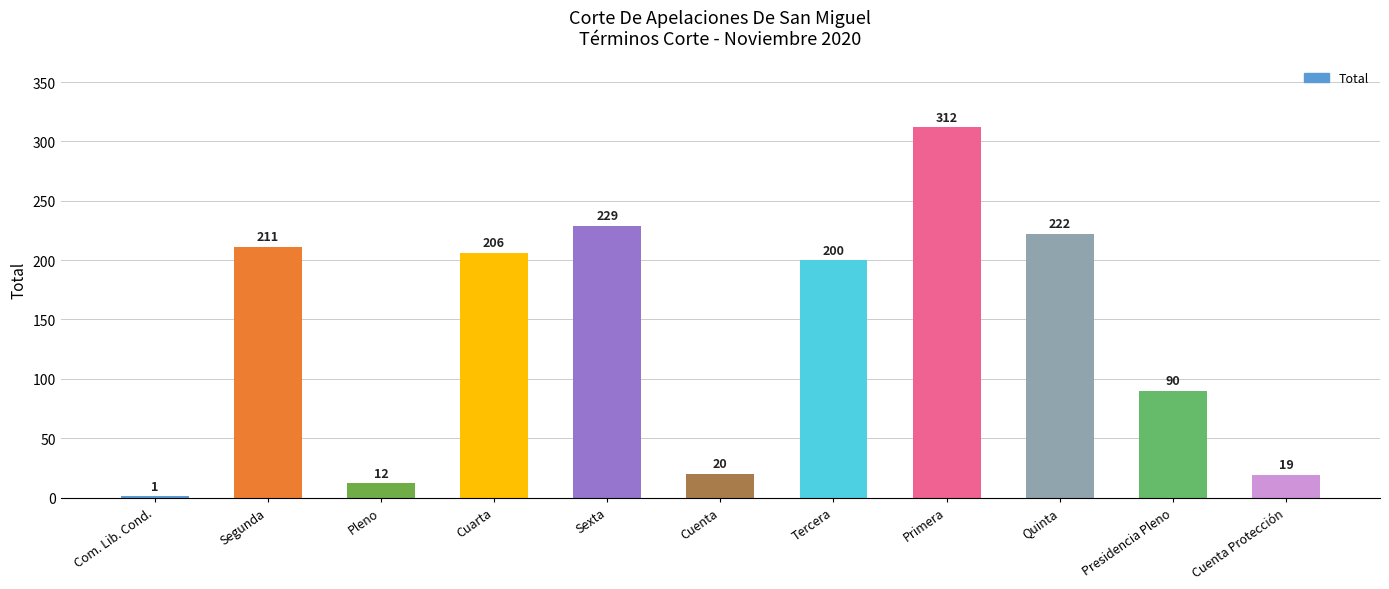

Between Cuarta and Quinta, which is larger?

Quinta